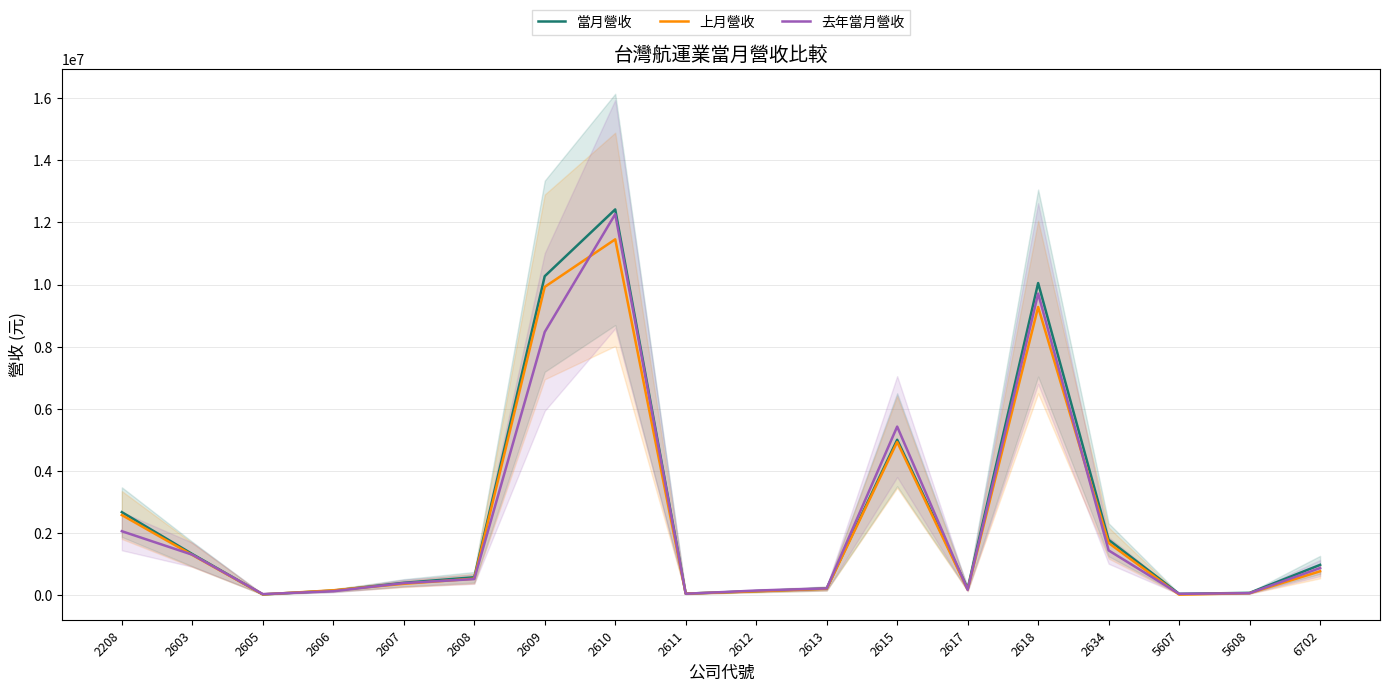

How many times do 上月營收 and 當月營收 cross each other?

2